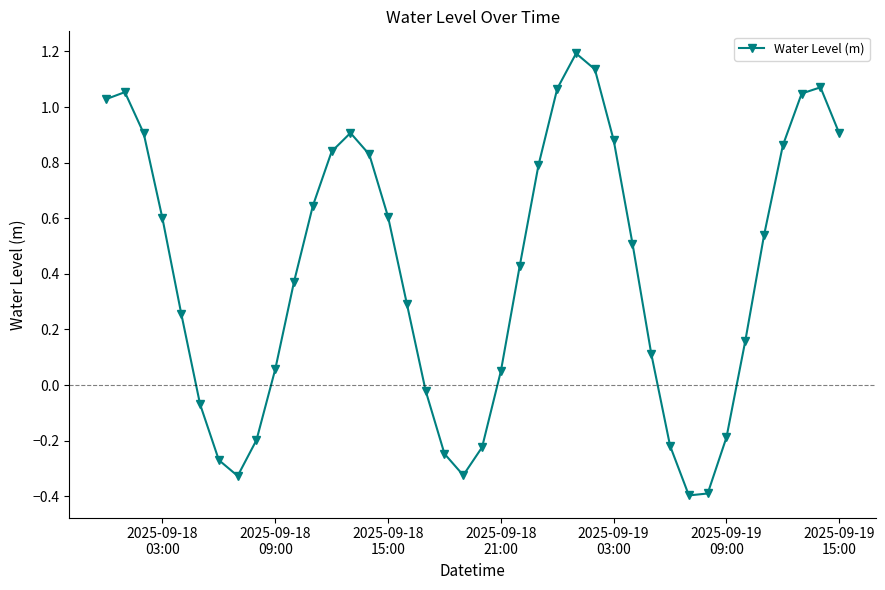

Count the number of data series in this chart.

1